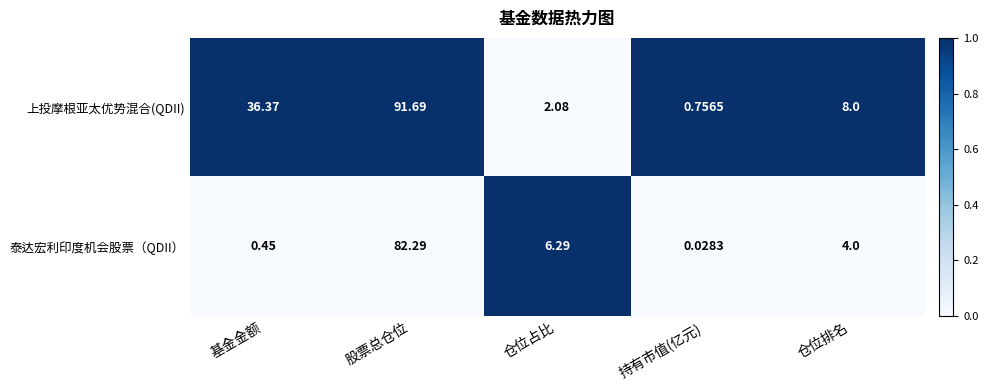

List the series in order of their peak value, highest first.

上投摩根亚太优势混合(QDII), 泰达宏利印度机会股票（QDII）